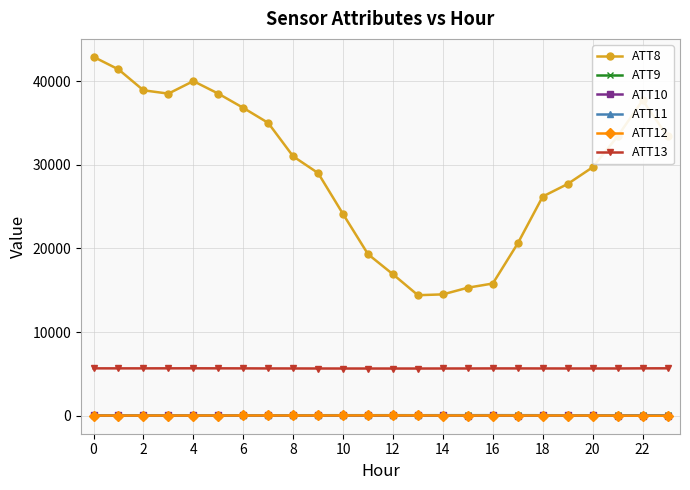

True or false: ATT9 and ATT13 cross at least once.

False